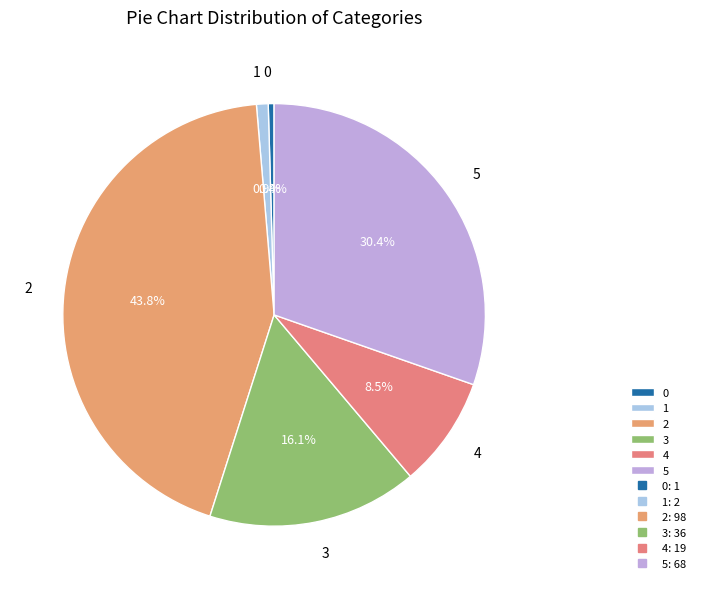

Count the number of slices in the pie.

6